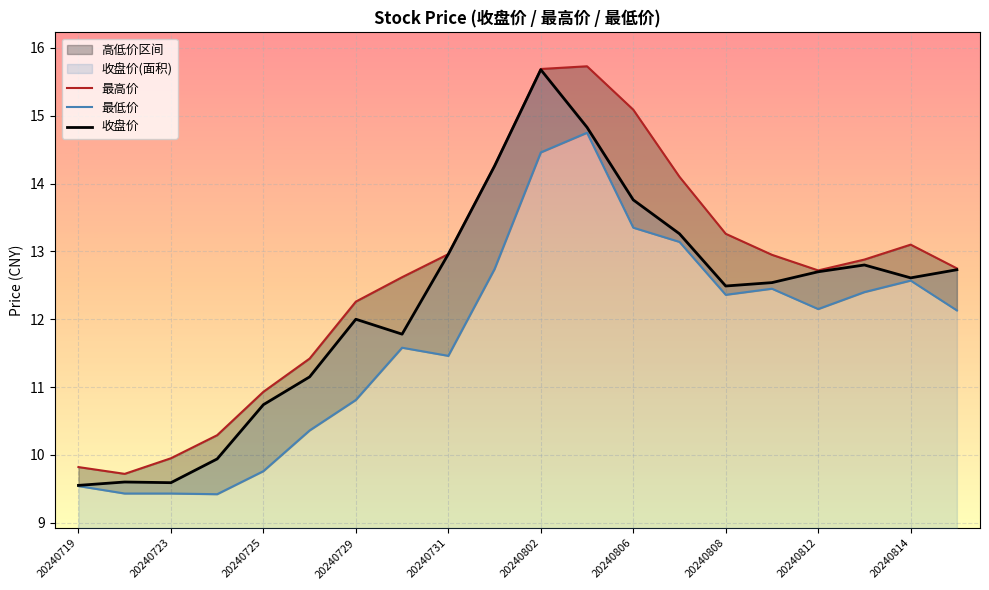

How many series are shown in this chart?

3